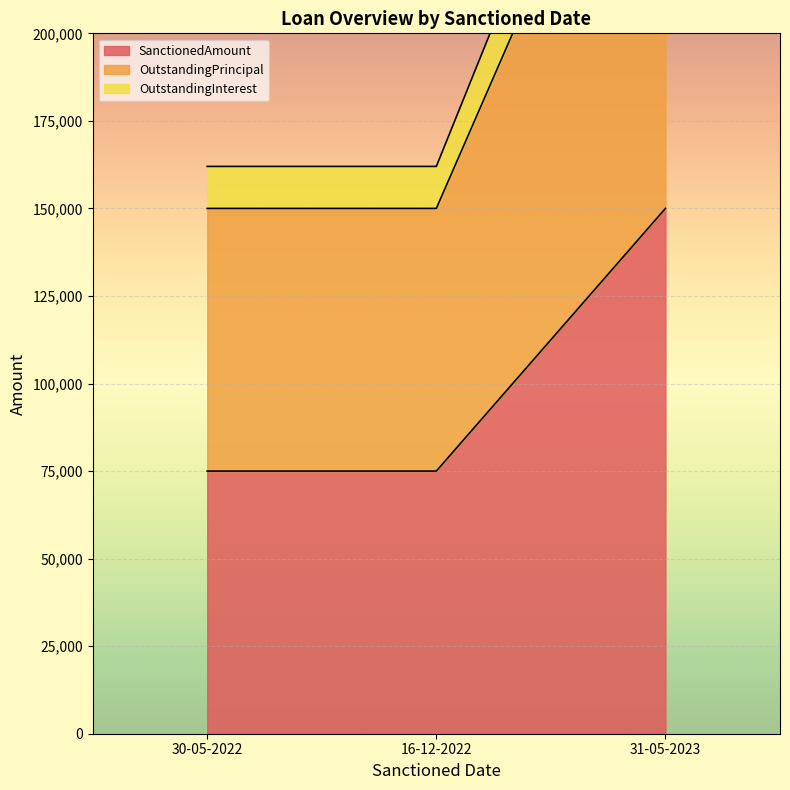

At which category is the sum across all series the highest?

31-05-2023